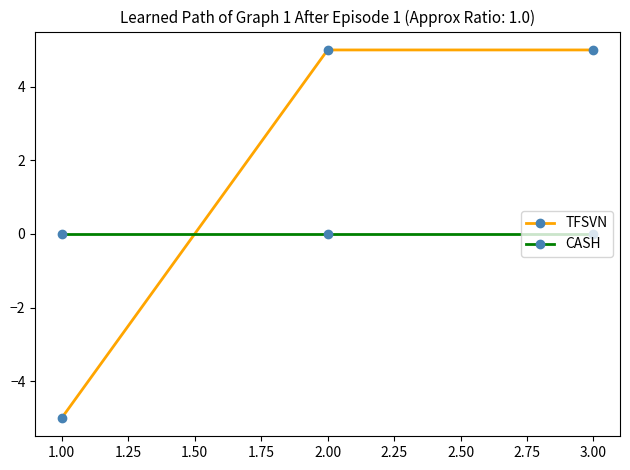

What are all the series names shown in the legend?

TFSVN, CASH